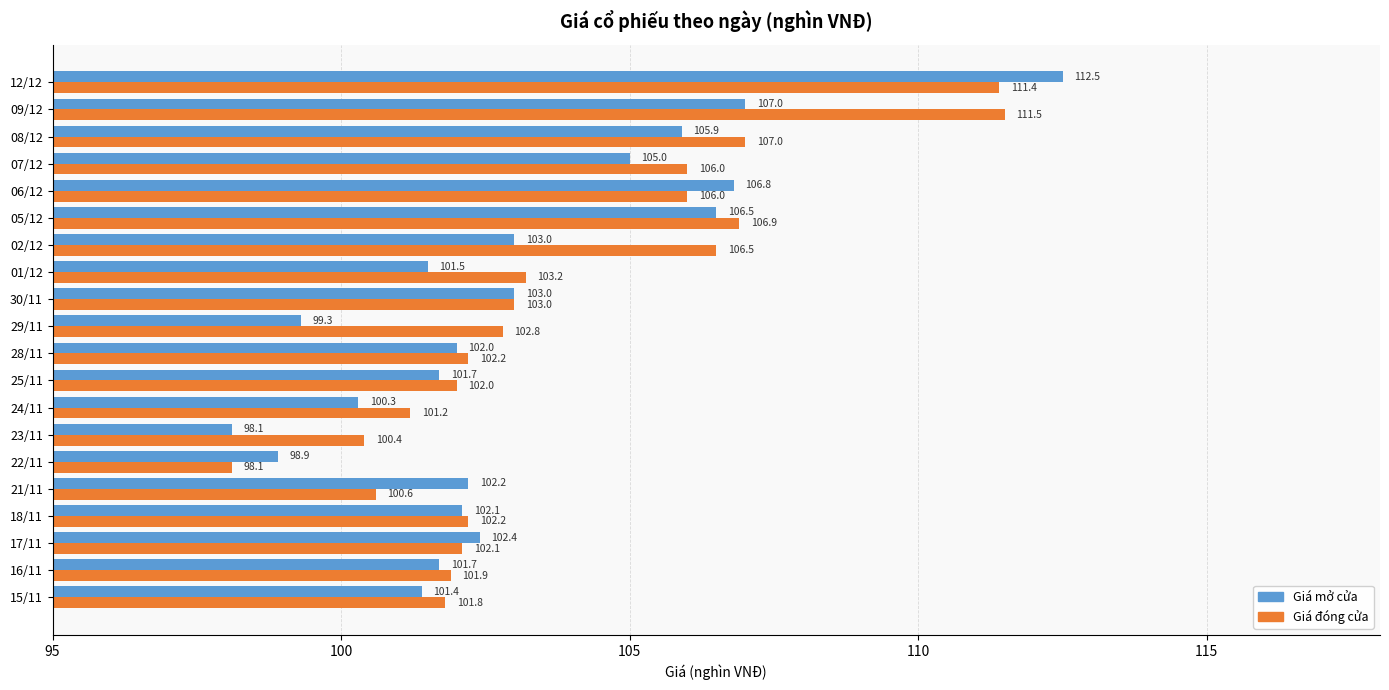

What is the average value of the Giá mở cửa series?

103.1